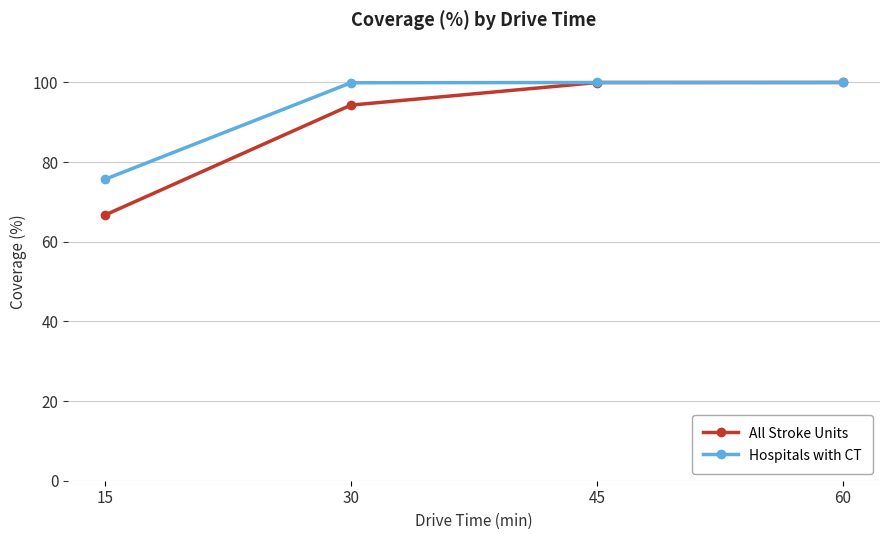

At which label does Hospitals with CT first exceed 99?

30